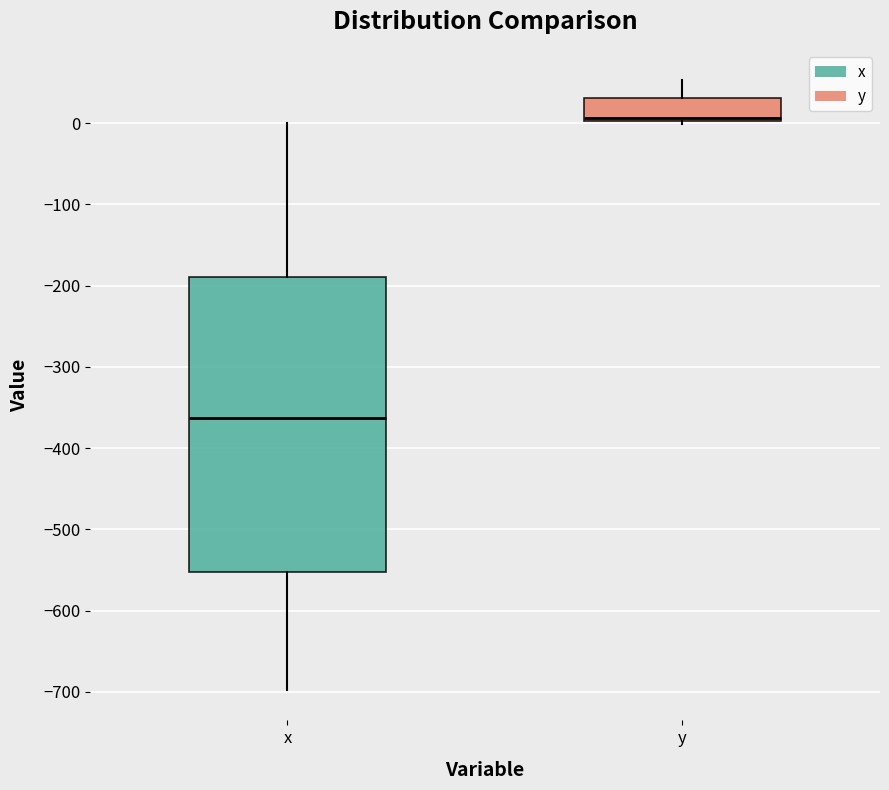

Reading left to right, read every box against the y-axis: the position of its median line, the range the box covers, and the ends of its whiskers. The values are not printed on the chart, so give them approximately, as read against the axis.

x: median -360, box -550 to -190, whiskers -700 to 0
y: median 10, box 0 to 30, whiskers 0 to 50